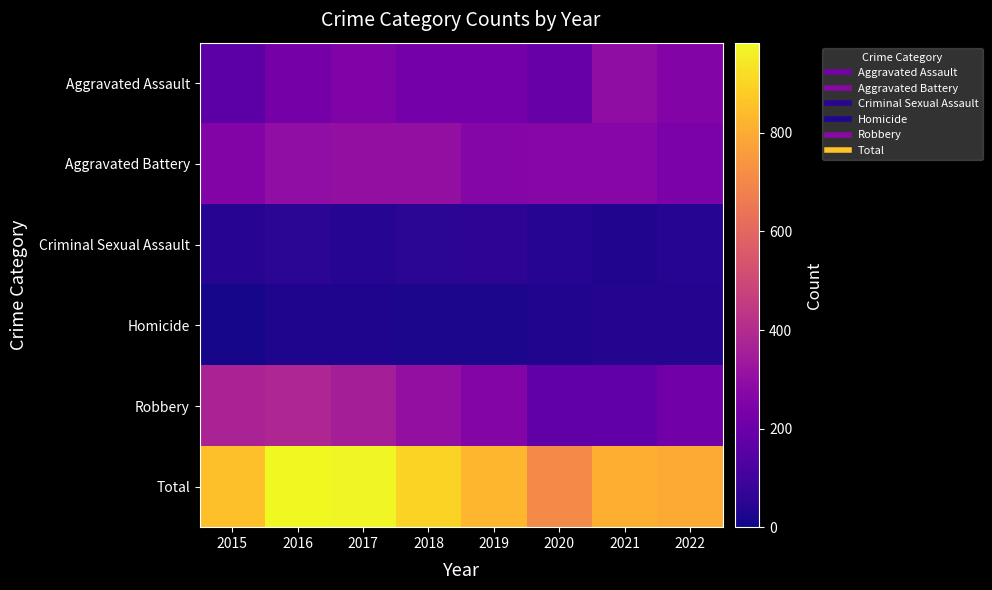

At which category is the sum across all series the highest?

2016